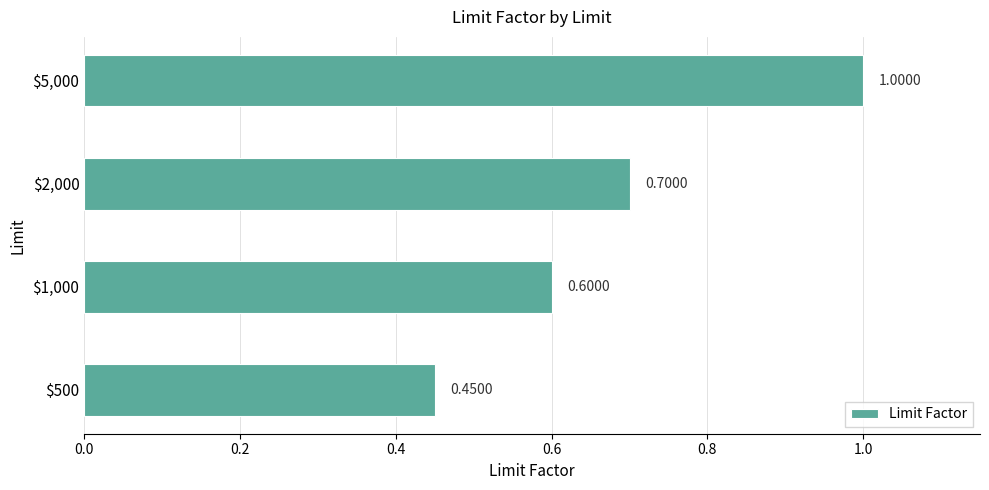

What is the average value?

0.7